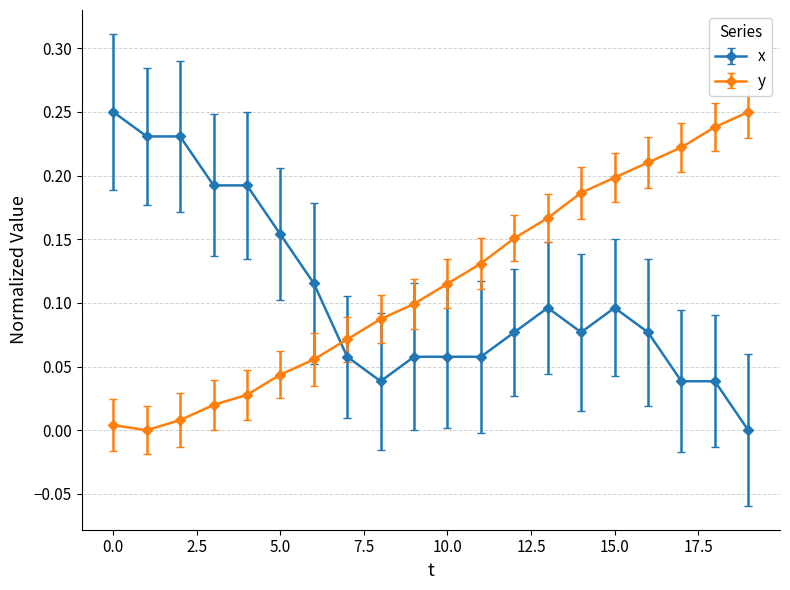

What is the sum of all y values?

2.3